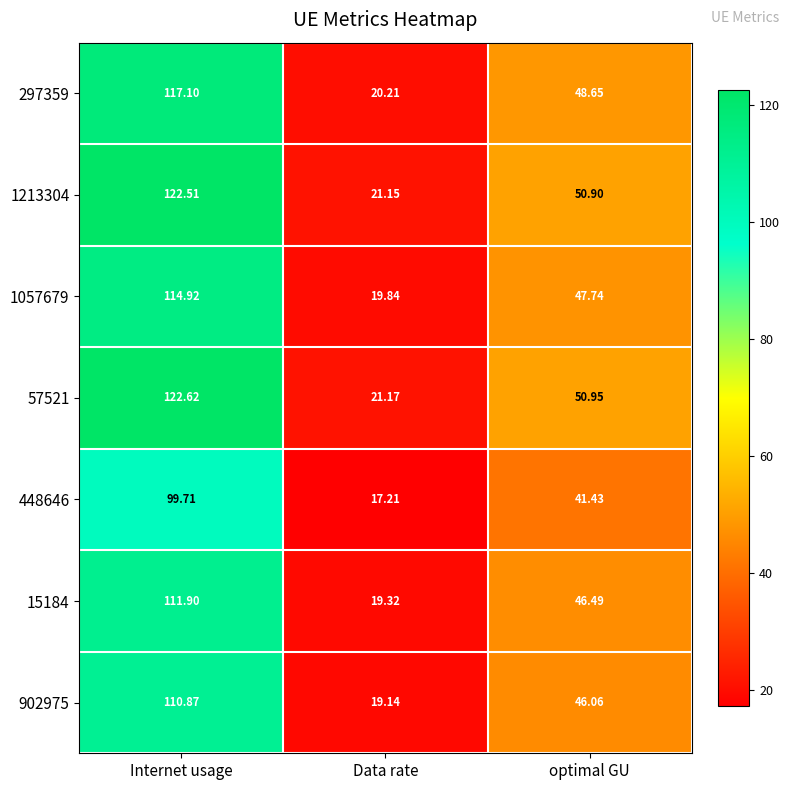

At which category is the sum across all series the highest?

Internet usage